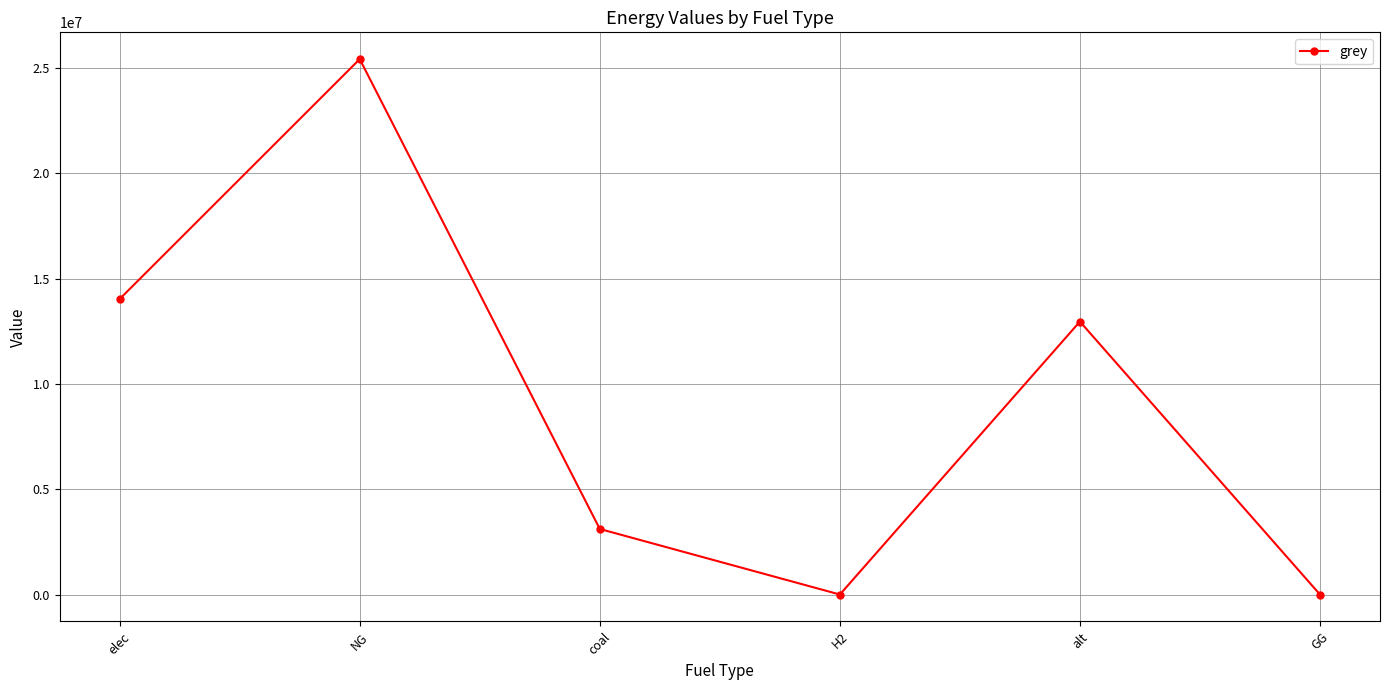

What is the average value?

9252668.5